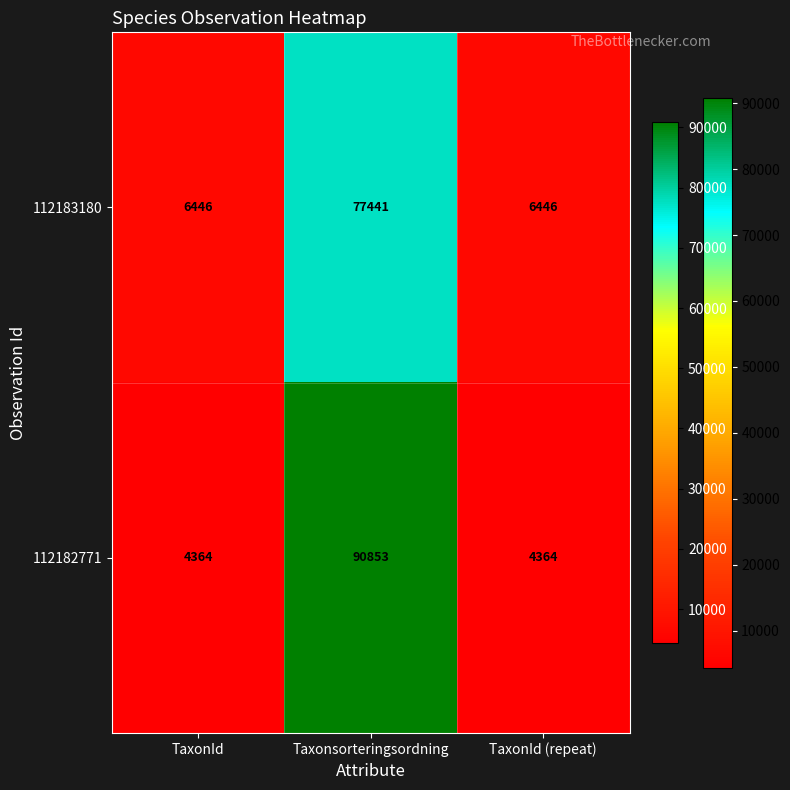

What is the smallest value displayed?

4364